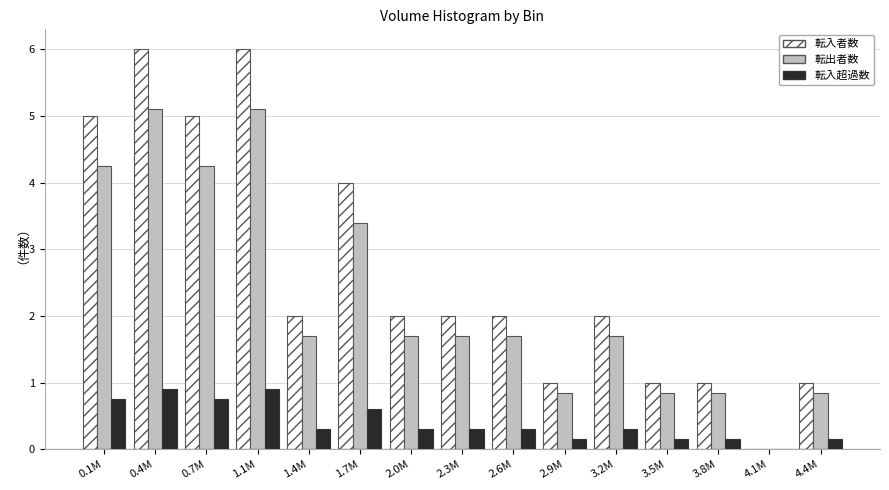

What is the sum of all 転入者数 values?

40.0